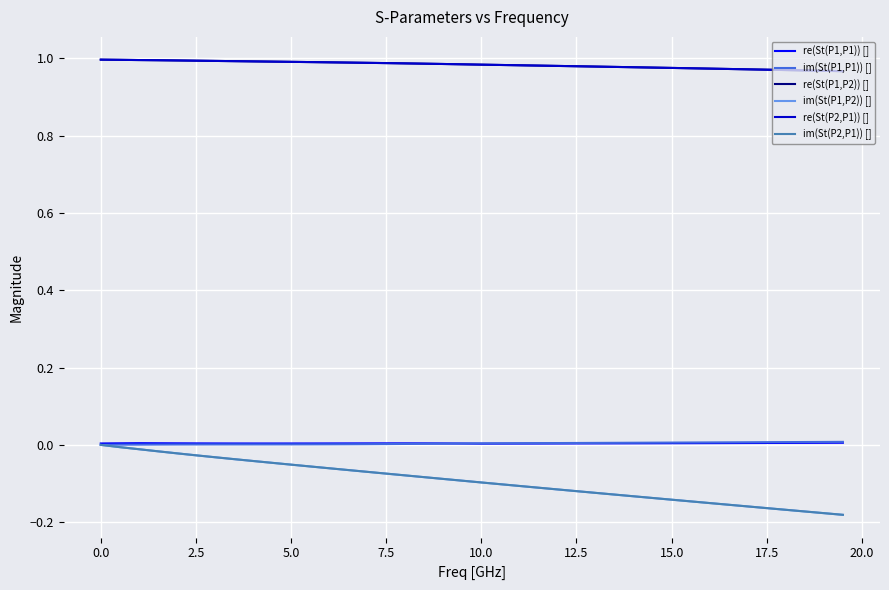

True or false: re(St(P2,P1)) [] and im(St(P1,P1)) [] intersect in this chart.

False